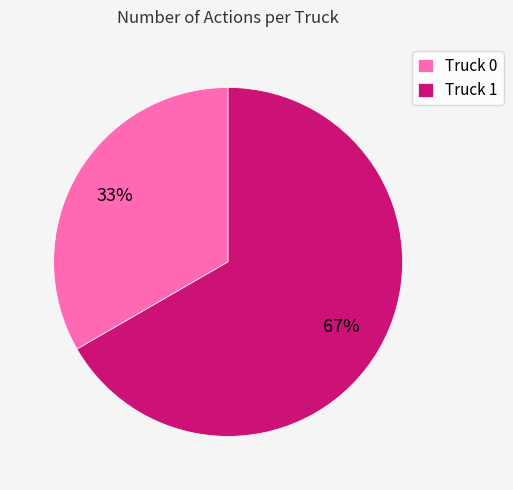

What is the smallest slice in the pie chart?

Truck 0